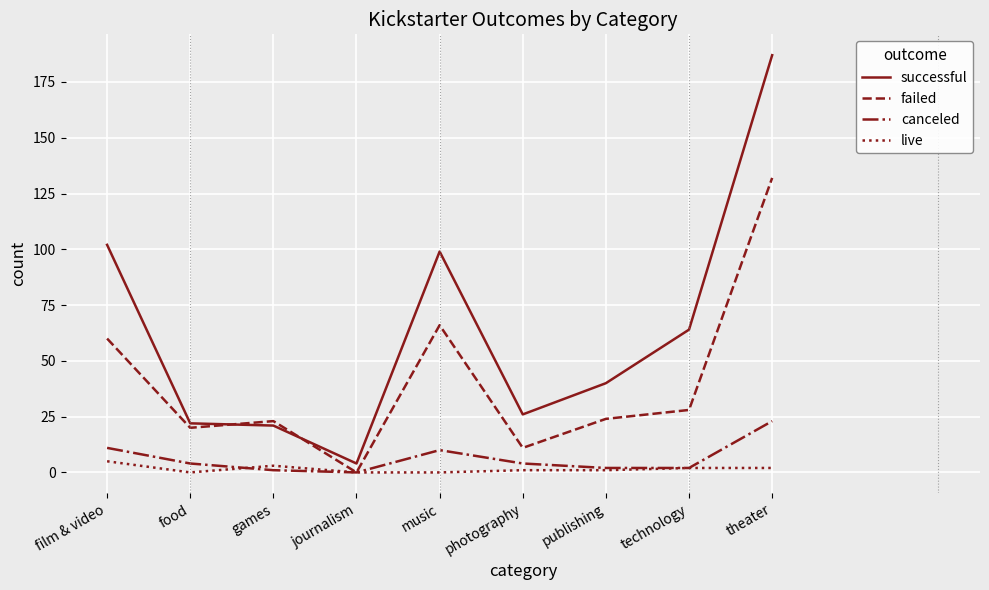

What is the total value across all series at games?

48